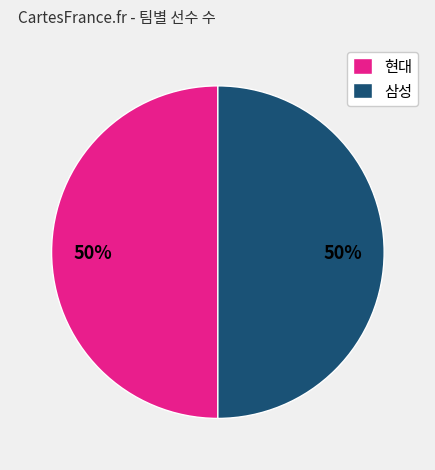

True or false: 현대 accounts for 38% of the total.

False